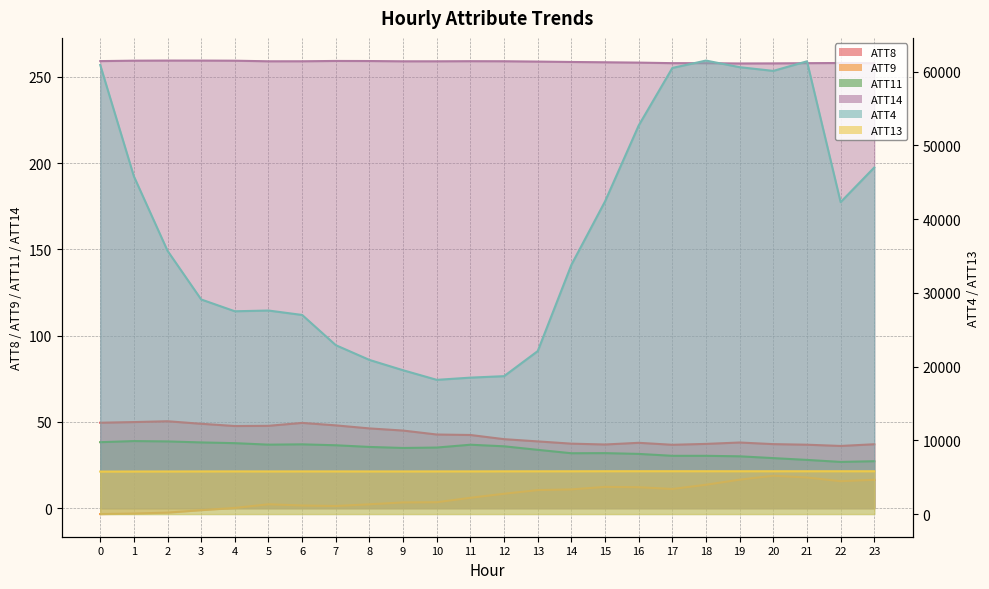

Which series has the largest total across all categories?

ATT4